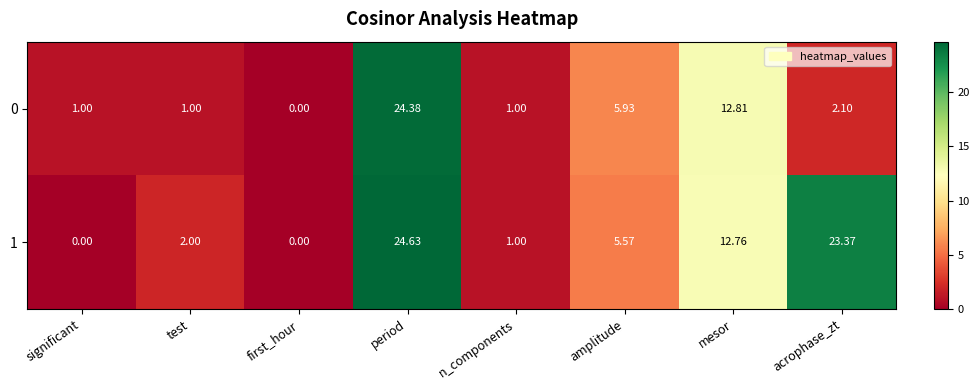

Count the number of data series in this chart.

2